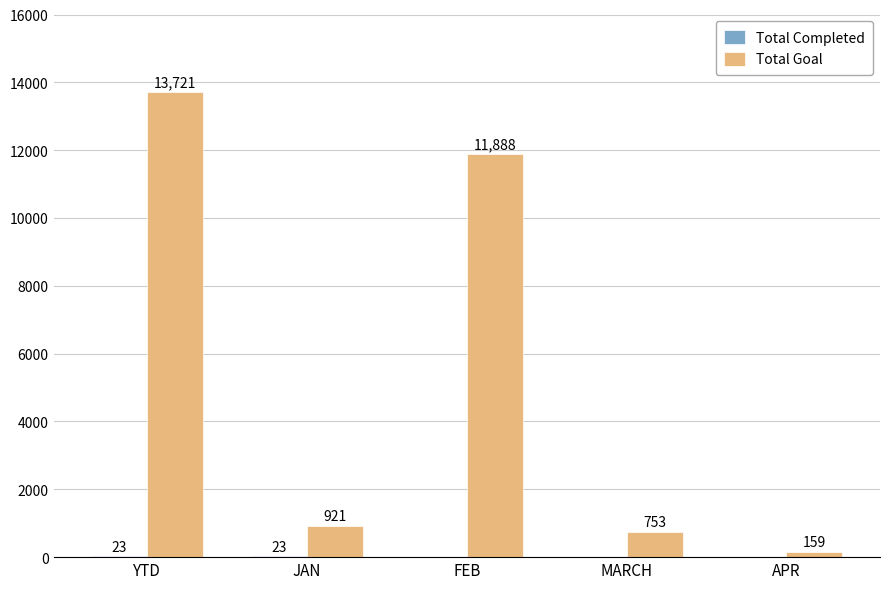

What is the average value of the Total Goal series?

5488